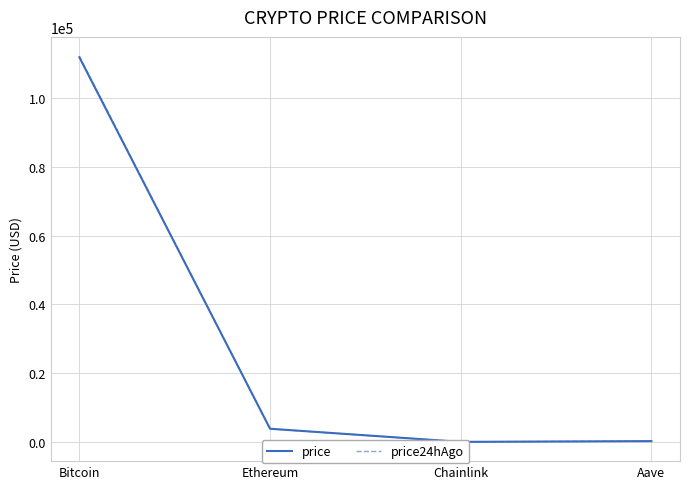

Reading left to right, what are all the values shown in this chart?

price: Bitcoin=111812.0	Ethereum=3823.6	Chainlink=17.4	Aave=229.5
price24hAgo: Bitcoin=112144.0	Ethereum=3802.7	Chainlink=17.6	Aave=234.7